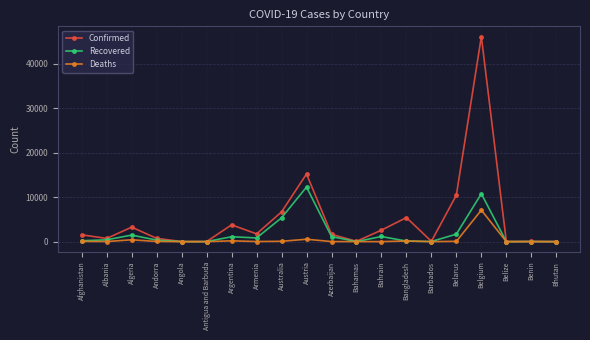

Which series has the widest spread of values?

Confirmed